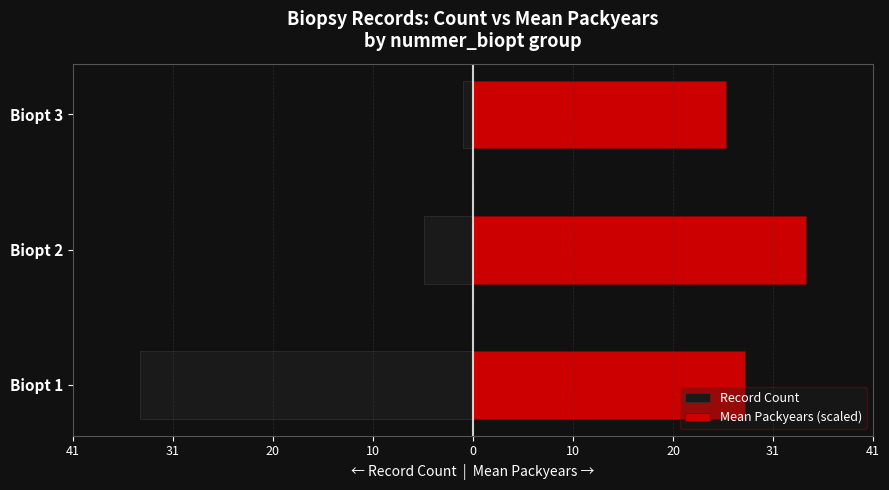

What is the difference between the Record Count values at Biopt 3 and Biopt 2?

4.0